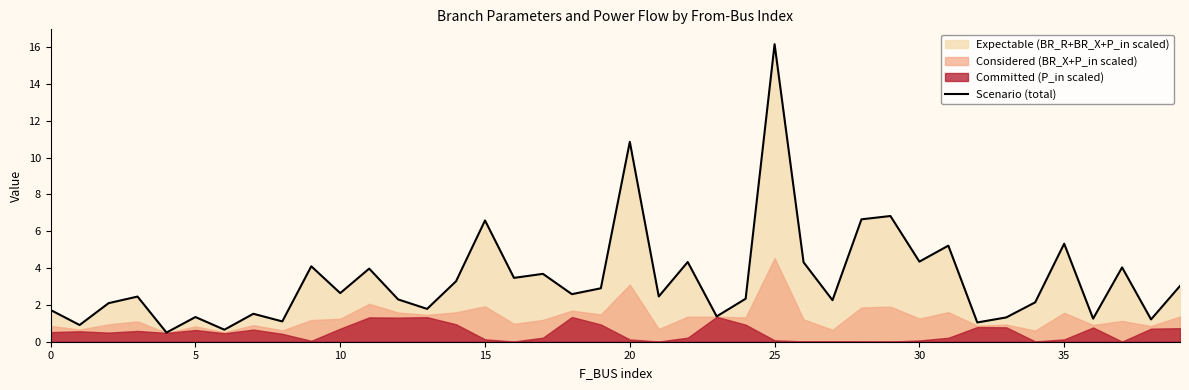

At which label is the value closest to 8?

29